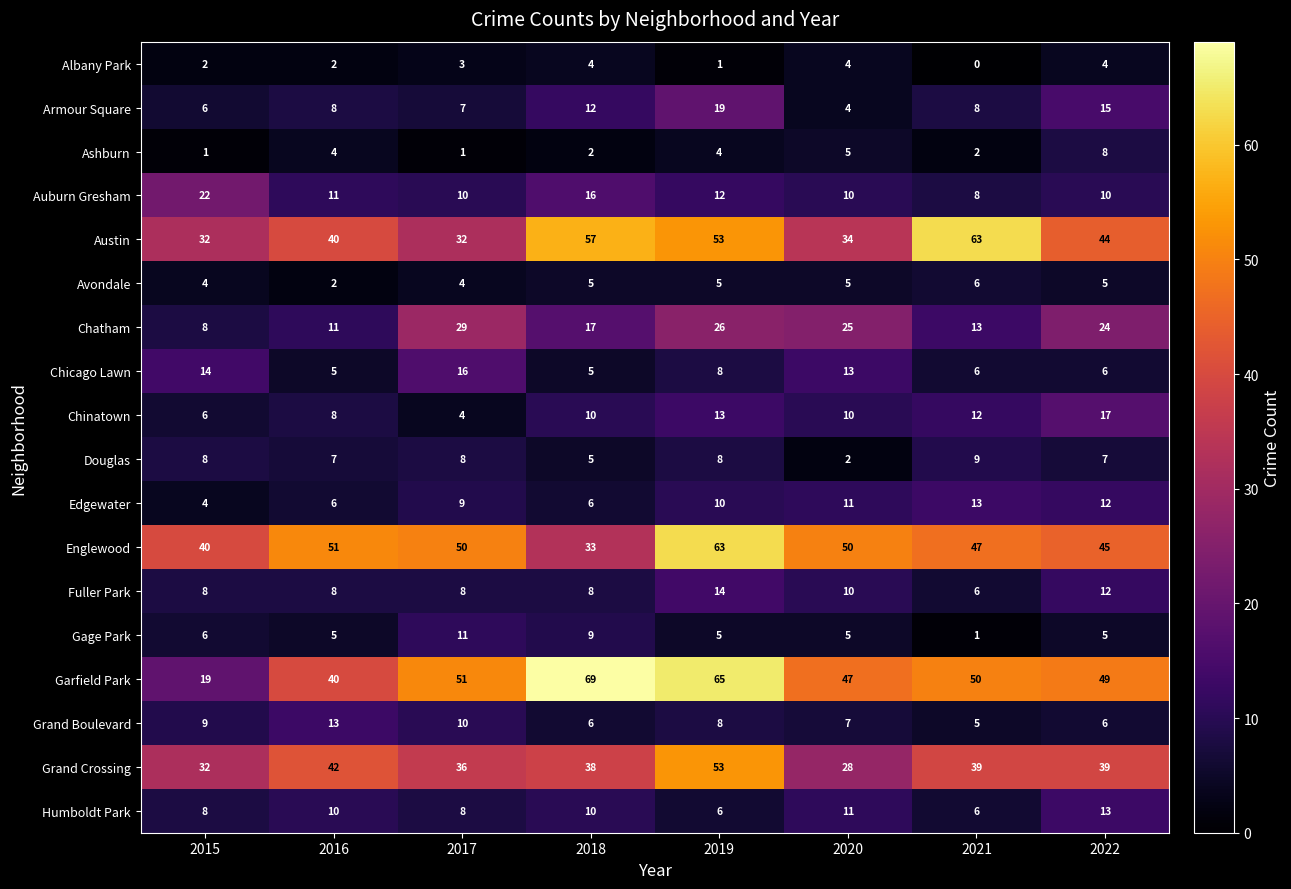

What is the difference between the maximum and minimum values in the Chinatown series?

13